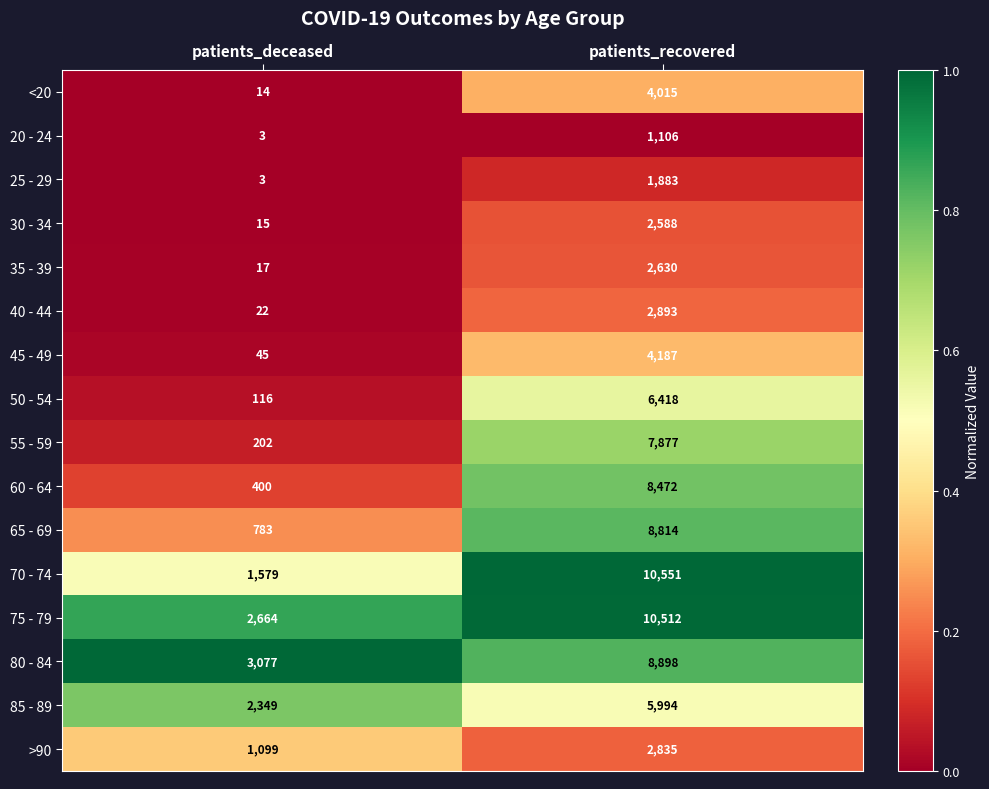

The value of 85 - 89 at patients_recovered is 8551. True or false?

False